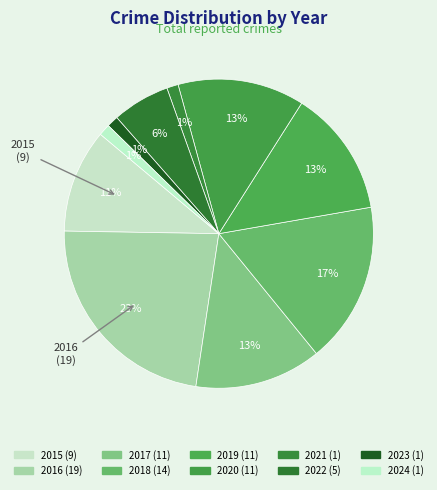

To the nearest percent, what is the combined percentage of 2015 and 2021?

12%